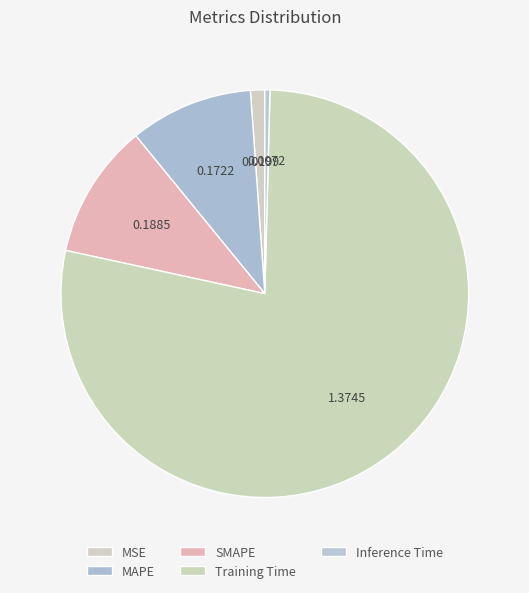

To the nearest percent, what is the difference between the largest and smallest slice percentages?

78%